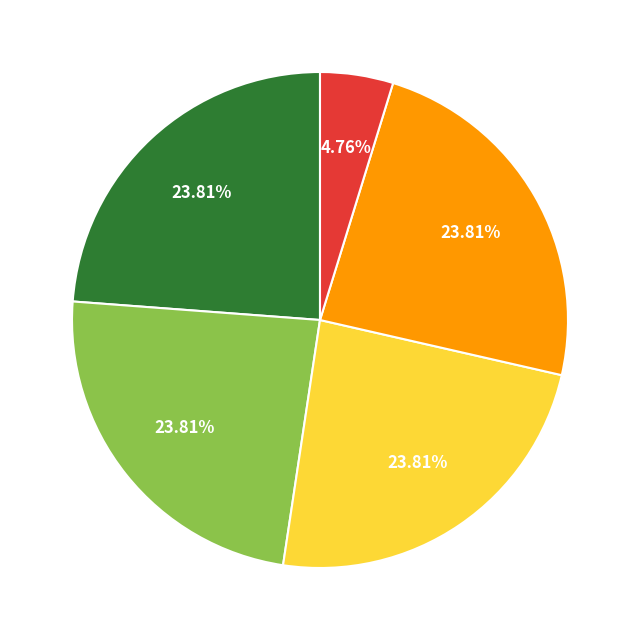

Does any single category account for the majority?

No